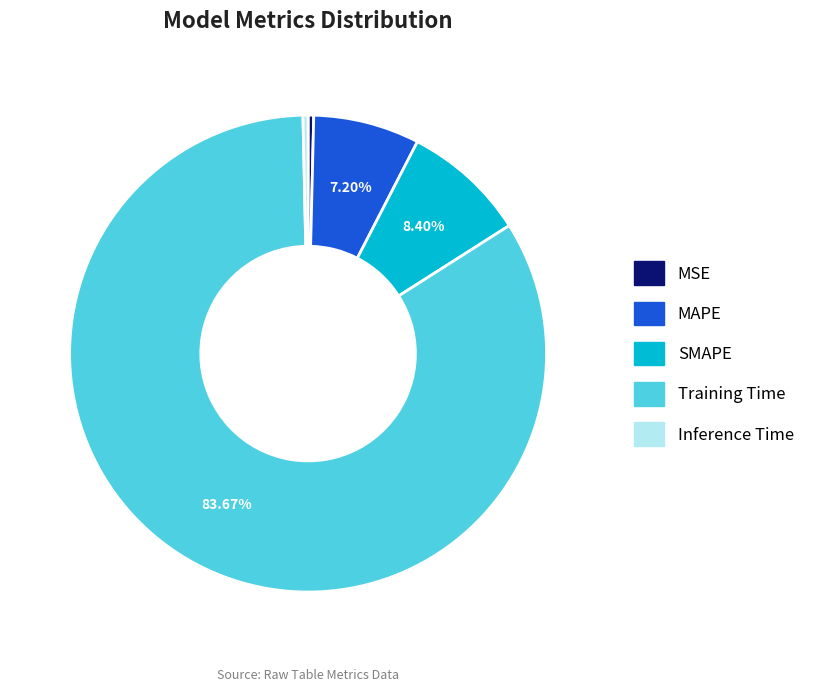

Does Training Time account for over 50% of the chart?

Yes